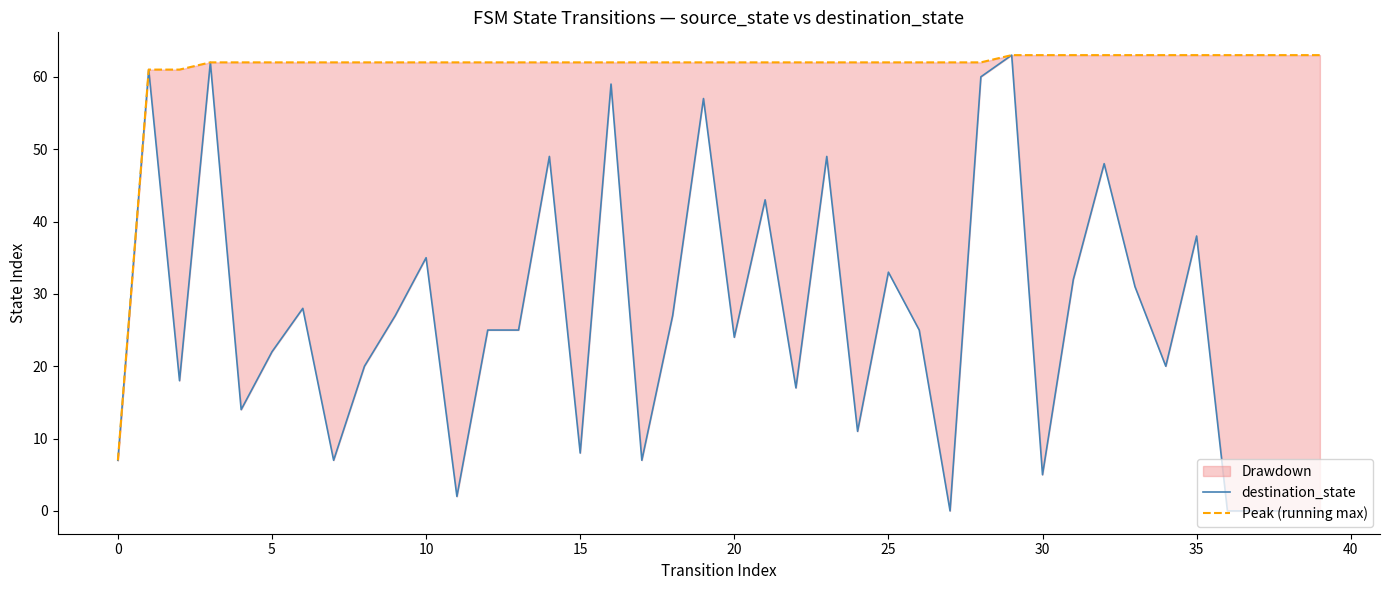

Where does the Peak (running max) series first go above 62?

29